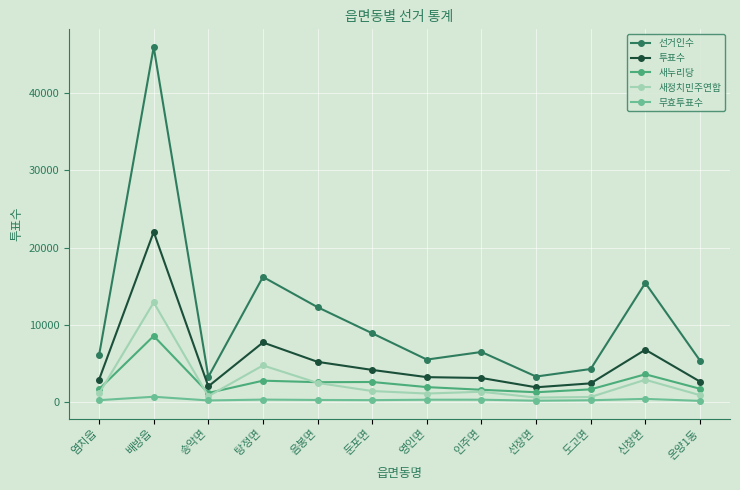

Which series has the largest total across all categories?

선거인수